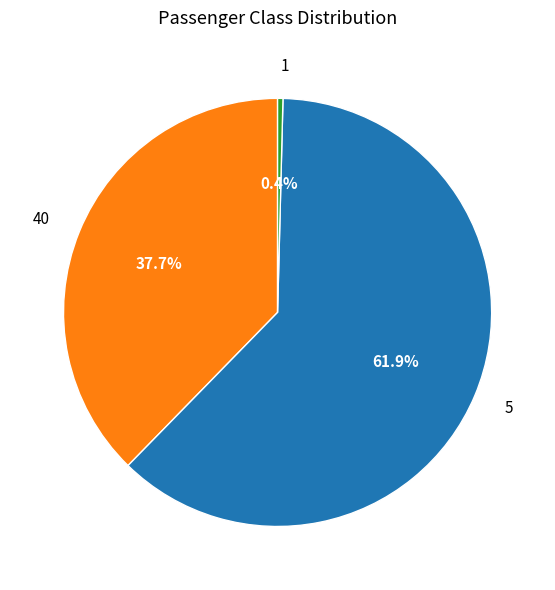

How many segments does this pie chart have?

3